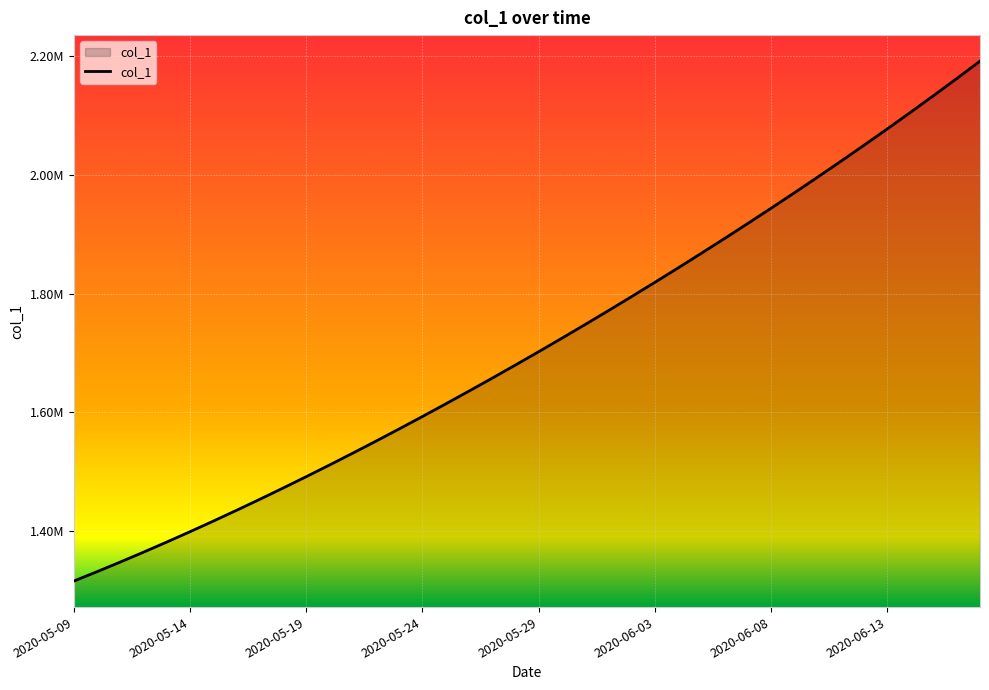

What is the minimum value shown in the chart?

1315099.0